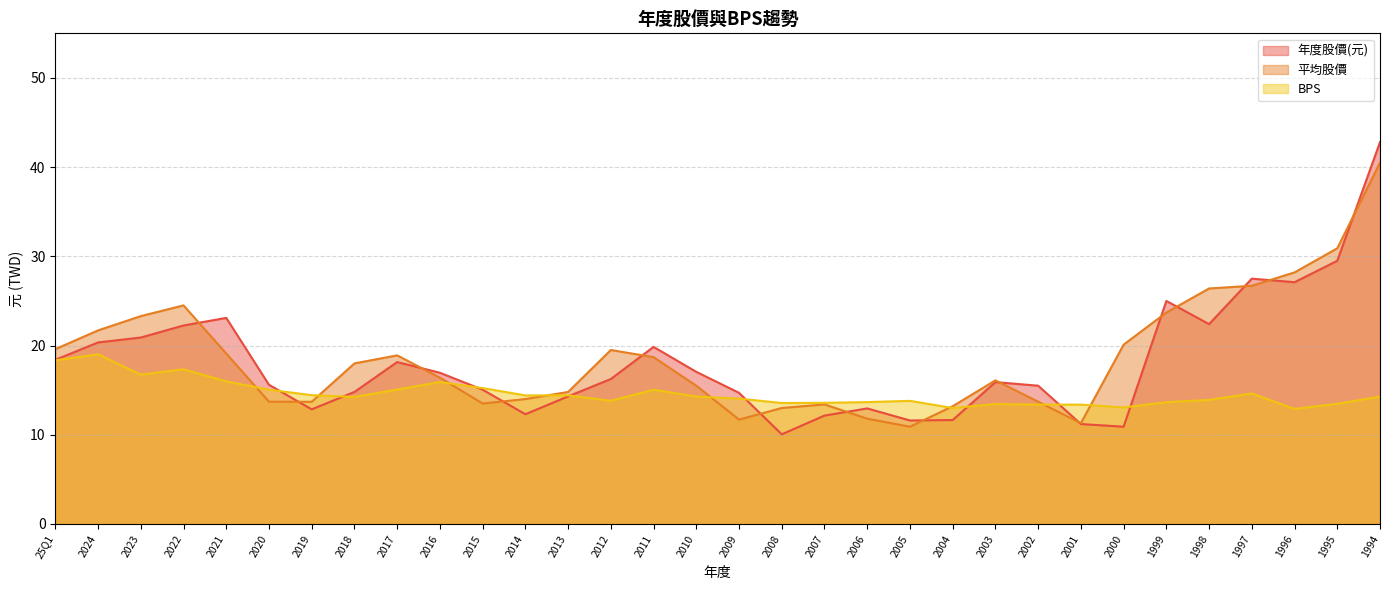

What position from the left is 2018?

8